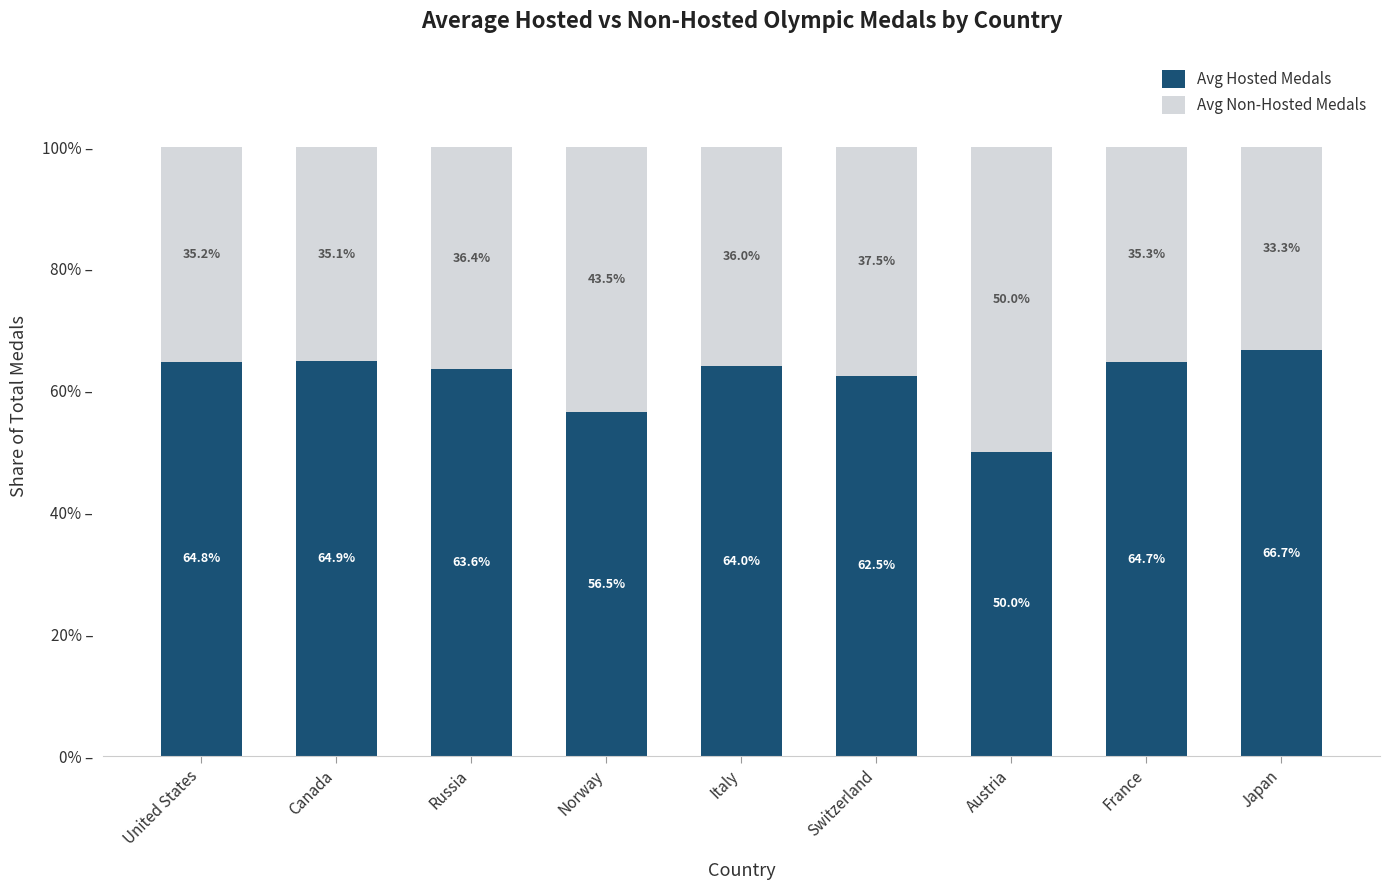

Where is Avg Hosted Medals nearest to the value 58?

Norway